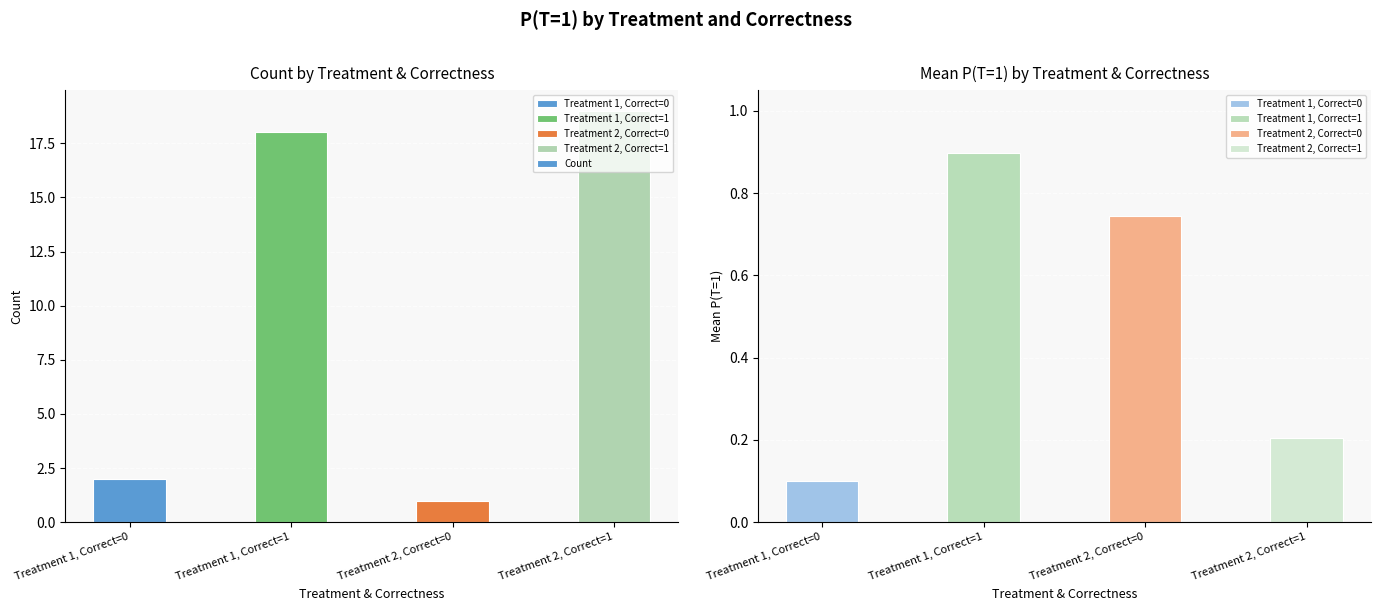

What is the sum of the values at Treatment 2, Correct=1 and Treatment 1, Correct=1?

37